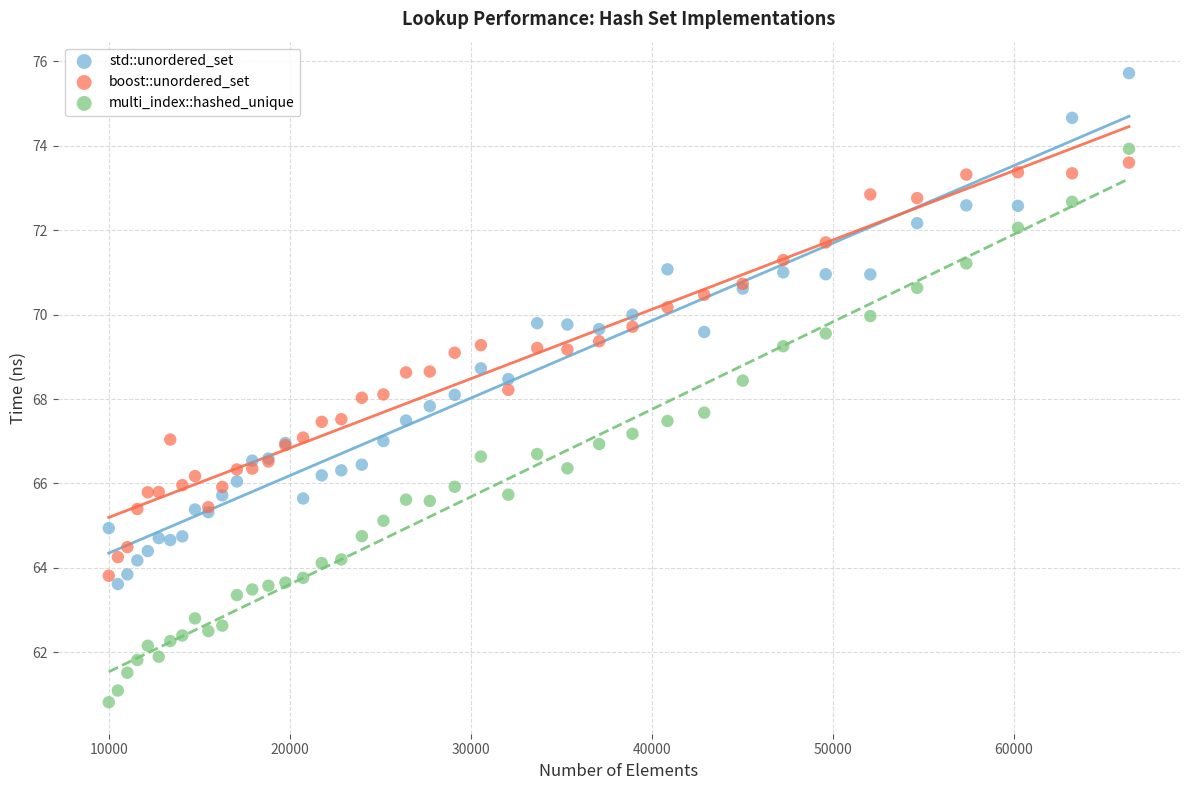

What are all the series names shown in the legend?

std::unordered_set, boost::unordered_set, multi_index::hashed_unique